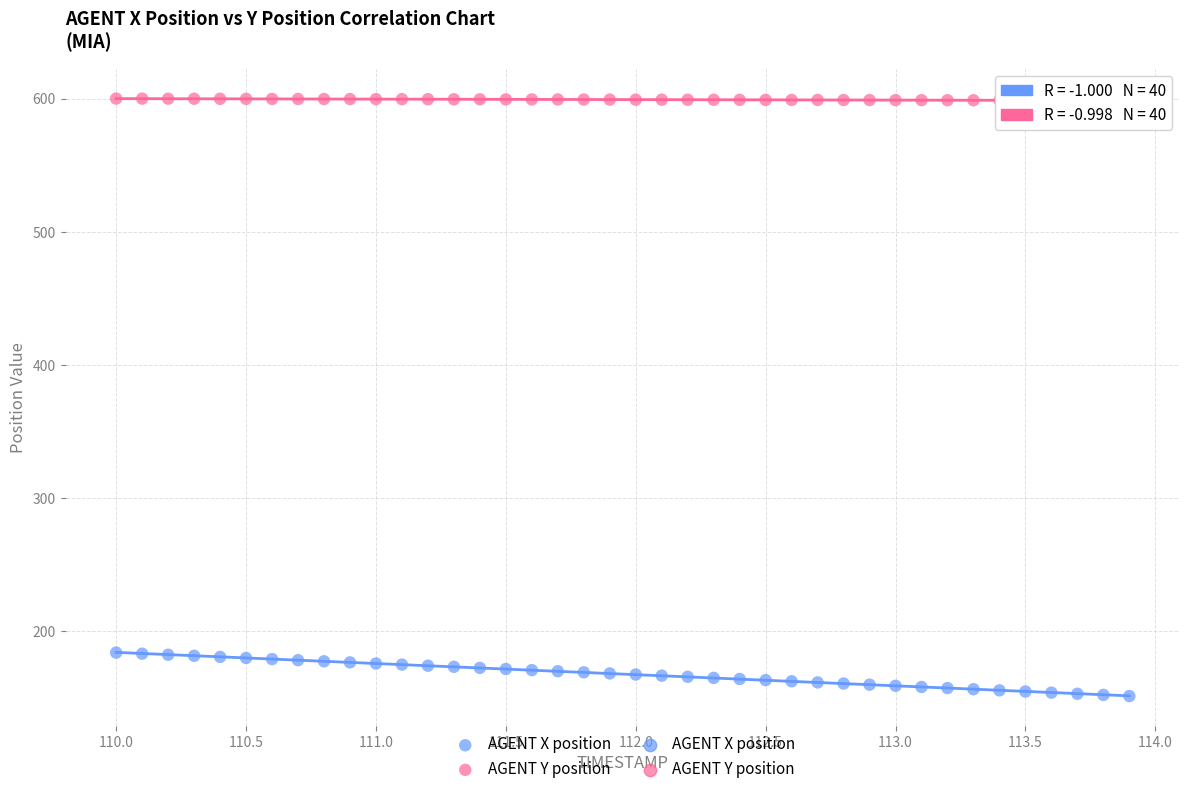

Across all data points, what is the range of Y values (max minus min)?

448.8